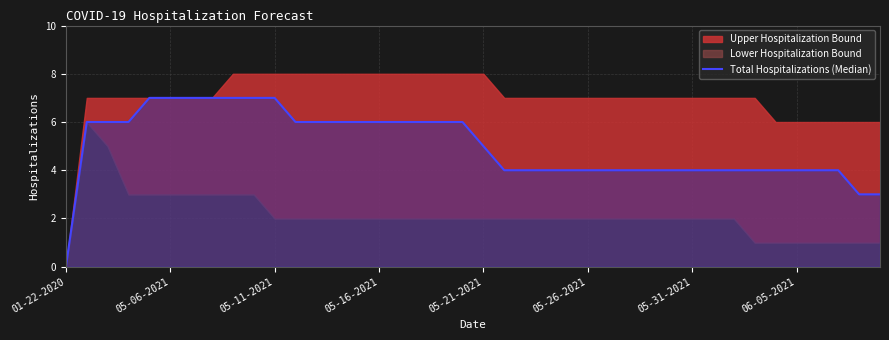

What is the average value?

5